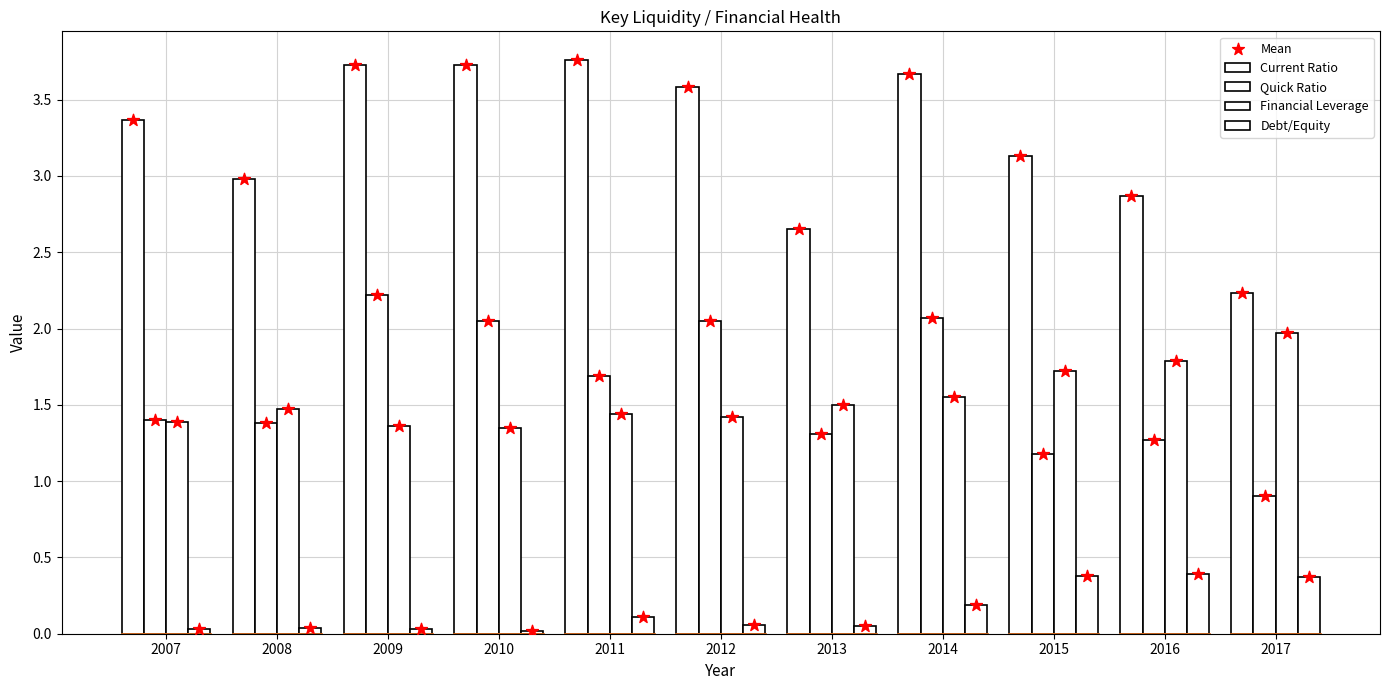

Which series contains the highest Y value?

Current Ratio